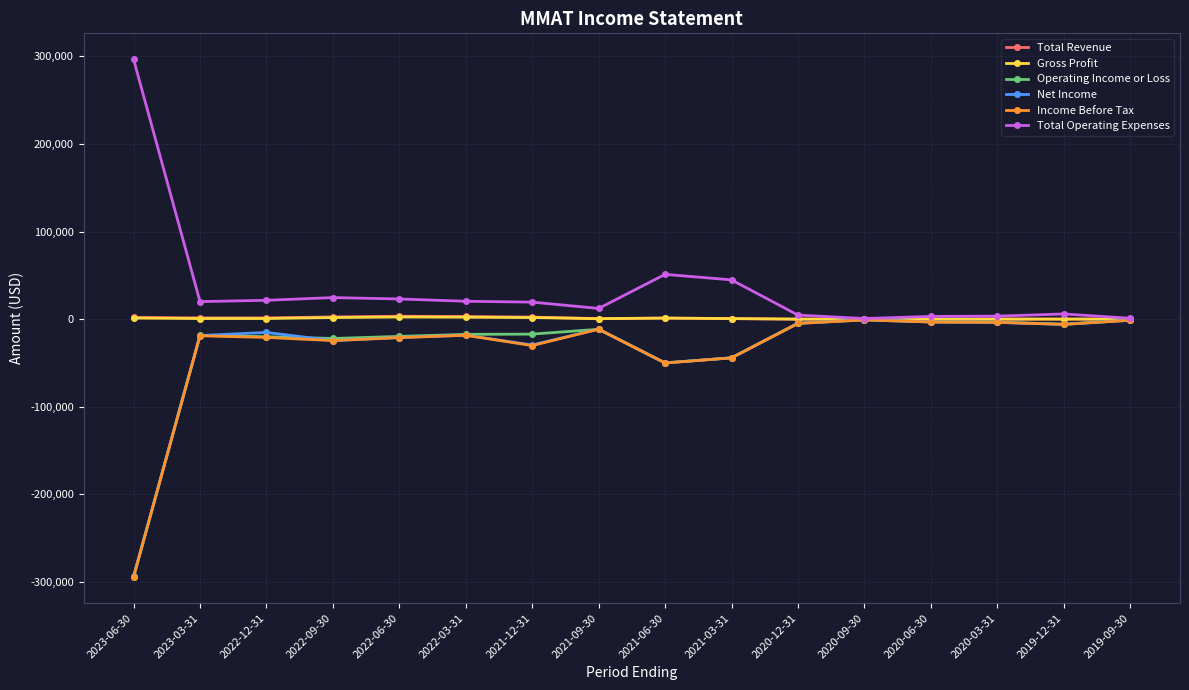

True or false: Operating Income or Loss has more than 1 interior local peaks.

True